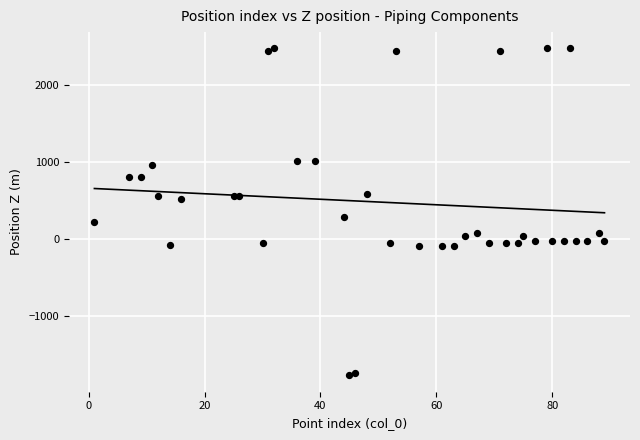

What Y value in the scatter plot is closest to 347?

275